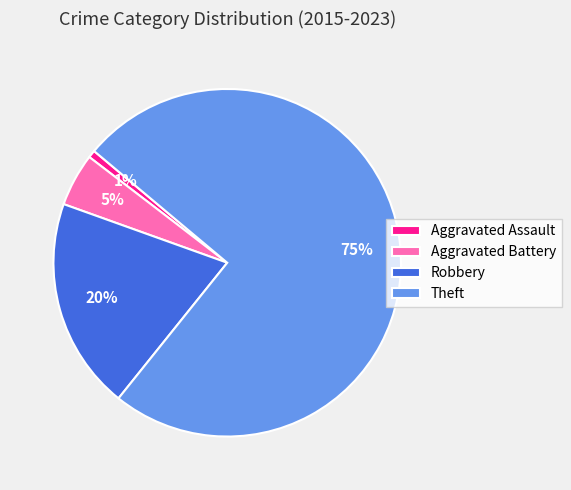

Count the number of slices in the pie.

4